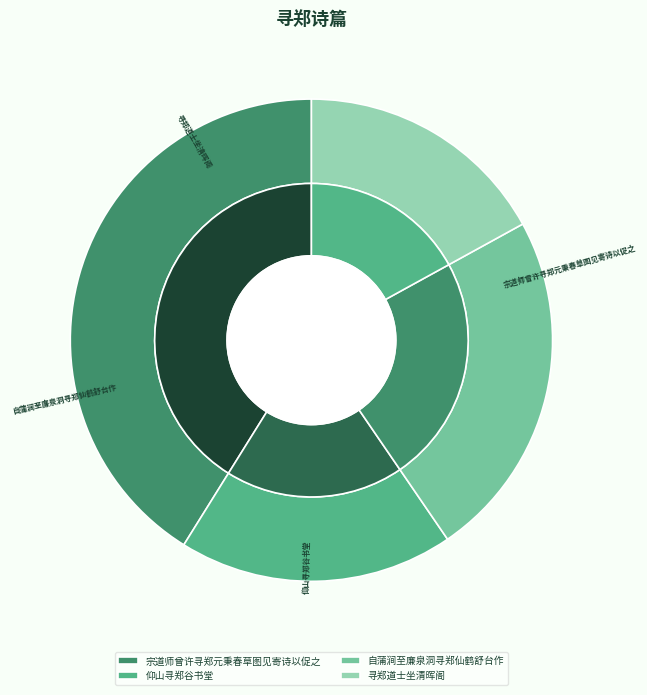

To the nearest percent, what is the difference between the largest and smallest slice percentages?

24%